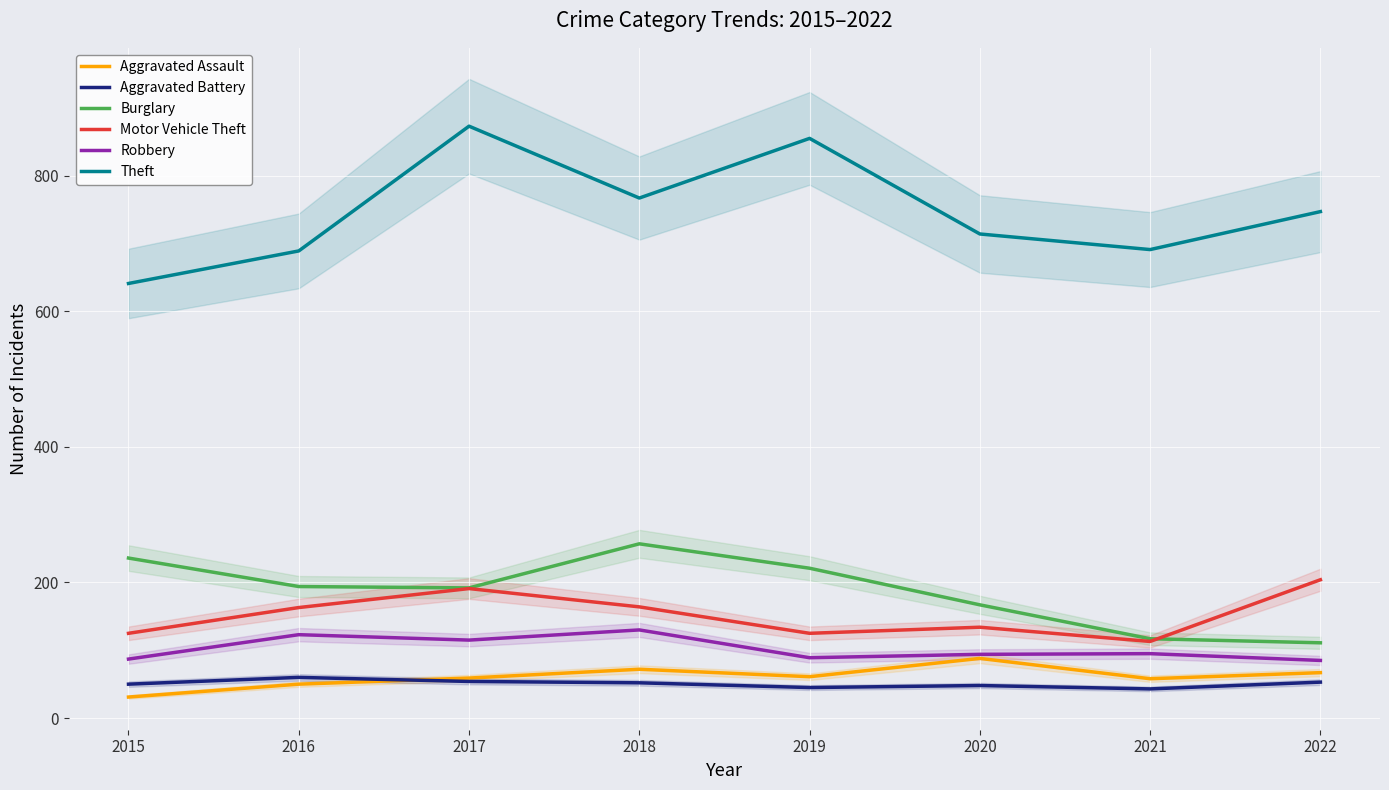

Is it true that Robbery equals 94 at 2020?

True